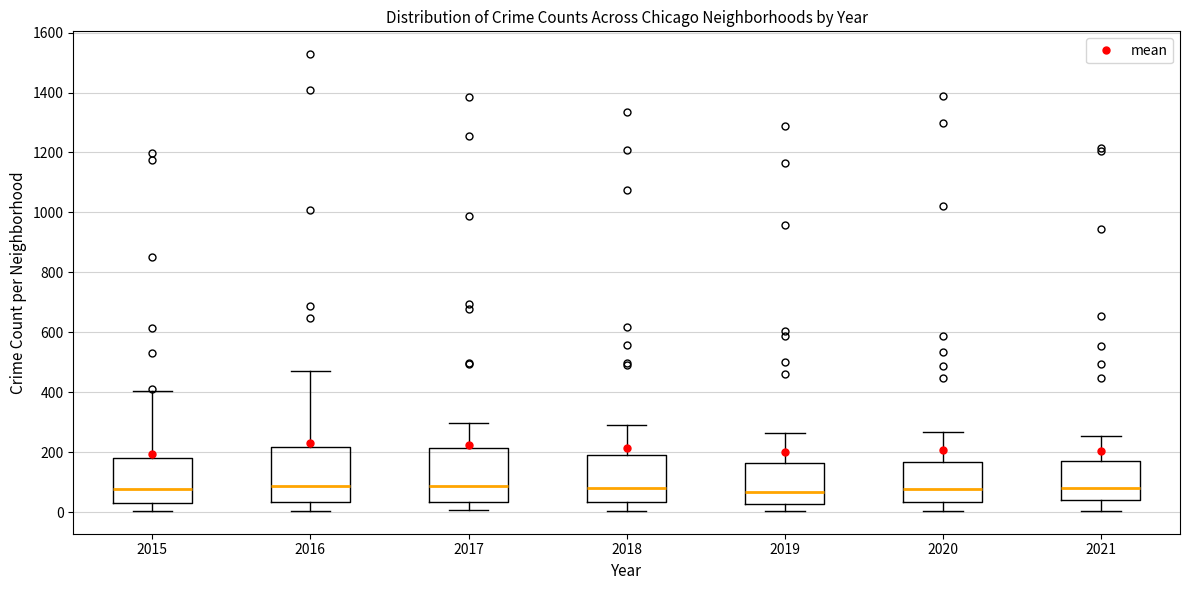

Reading left to right, read every box against the y-axis: the position of its median line, the range the box covers, and the ends of its whiskers. The values are not printed on the chart, so give them approximately, as read against the axis.

2015: median 80, box 40 to 180, whiskers 0 to 400
2016: median 80, box 40 to 220, whiskers 0 to 480
2017: median 80, box 40 to 220, whiskers 0 to 300
2018: median 80, box 40 to 200, whiskers 0 to 280
2019: median 60, box 20 to 160, whiskers 0 to 260
2020: median 80, box 40 to 160, whiskers 0 to 260
2021: median 80, box 40 to 180, whiskers 0 to 260